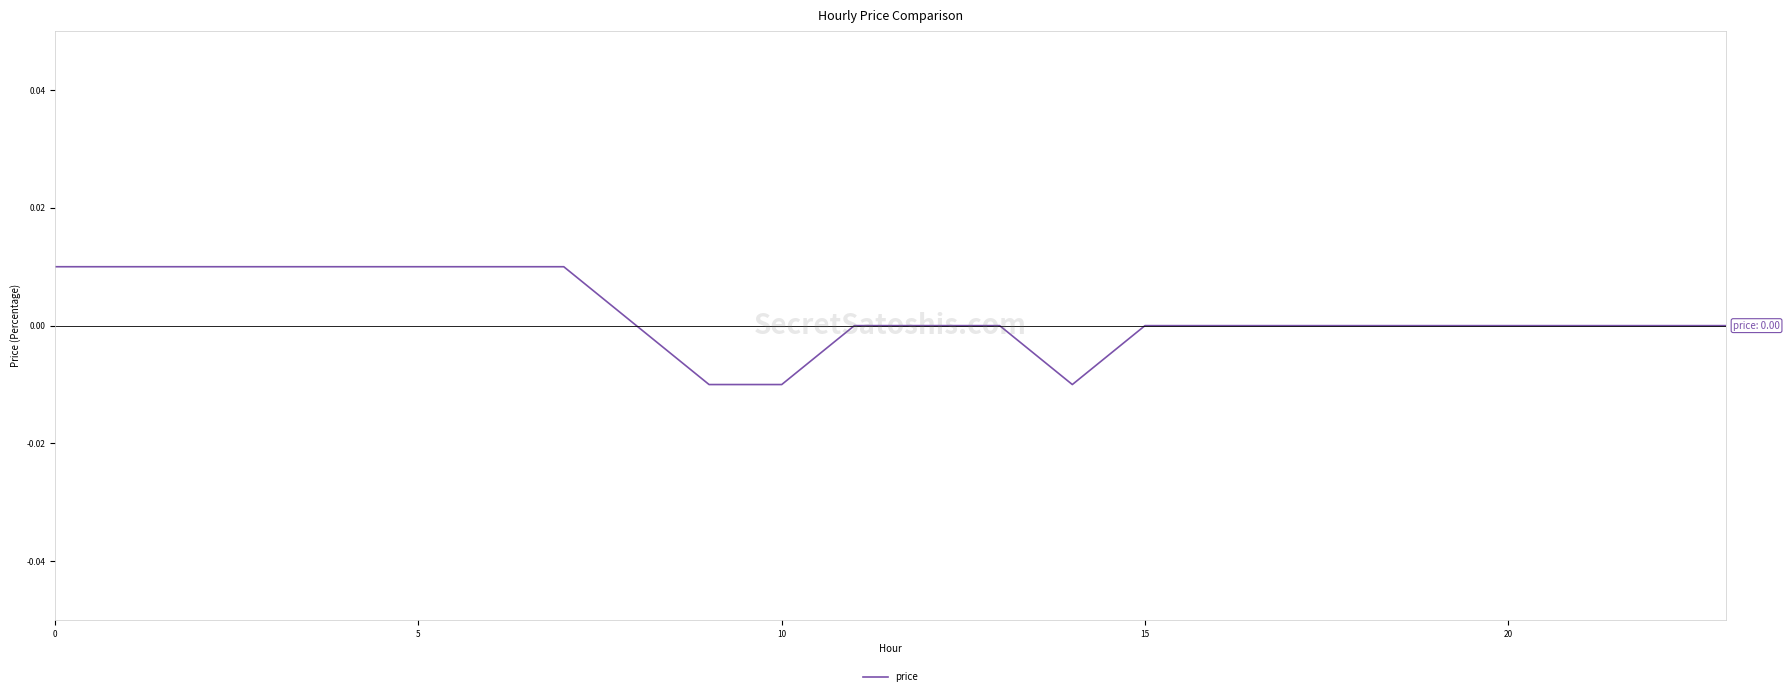

The chart shows a value of 0.0 at 20. True or false?

True